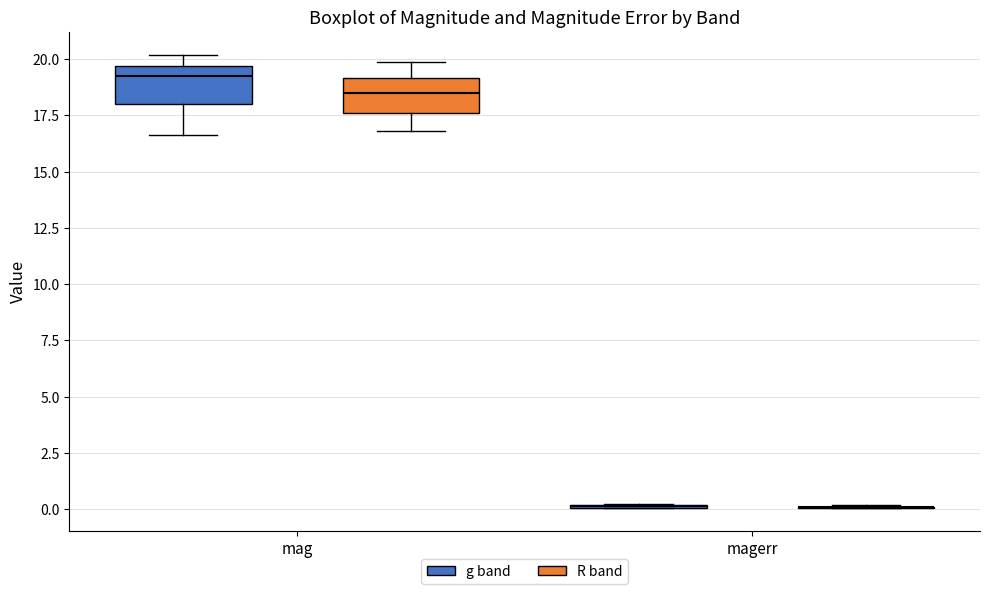

Reading left to right, transcribe this box plot: for each box, give where its median line is, the range the box spans, and where its two whiskers end, as read against the y-axis. The values are not printed on the chart, so give them approximately, as read against the axis.

mag (g band): median 19.0, box 18.0 to 19.5, whiskers 16.5 to 20.0
mag (R band): median 18.5, box 17.5 to 19.0, whiskers 17.0 to 20.0
magerr (g band): box collapsed to a line at 0.0, whiskers 0.0 to 0.0
magerr (R band): box collapsed to a line at 0.0, whiskers 0.0 to 0.0